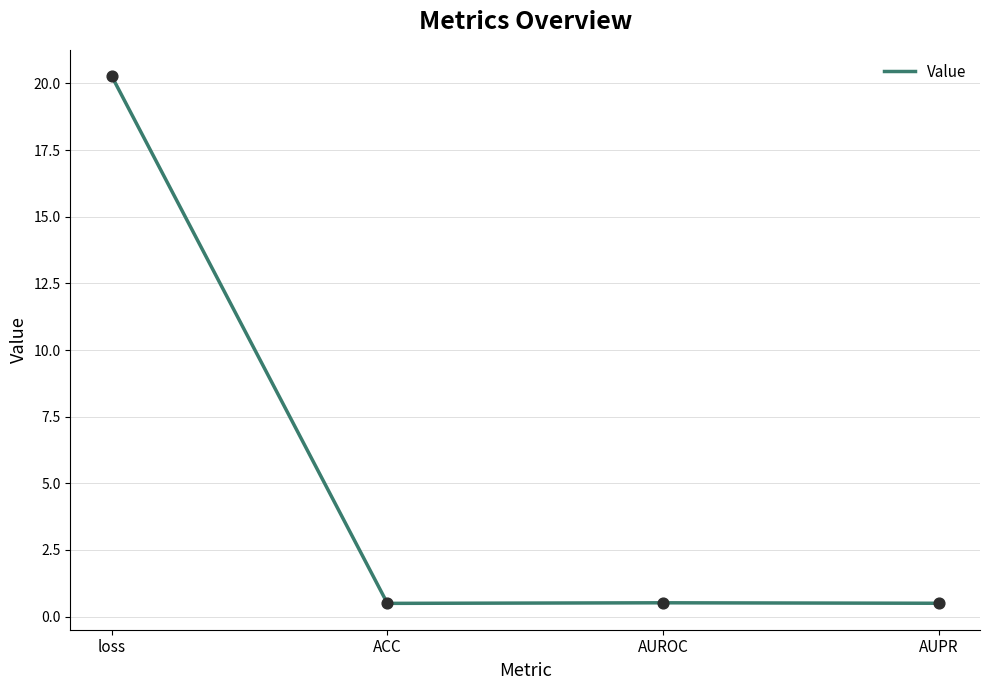

Which has a higher value, loss or AUPR?

loss